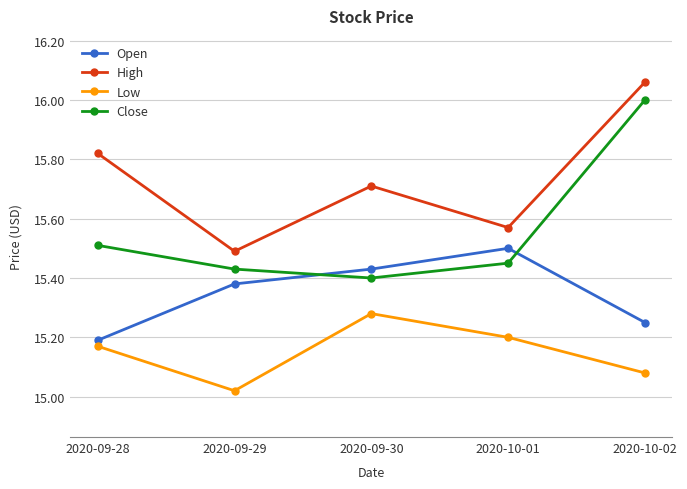

What is the spread (max minus min) of values at 2020-09-29?

0.5